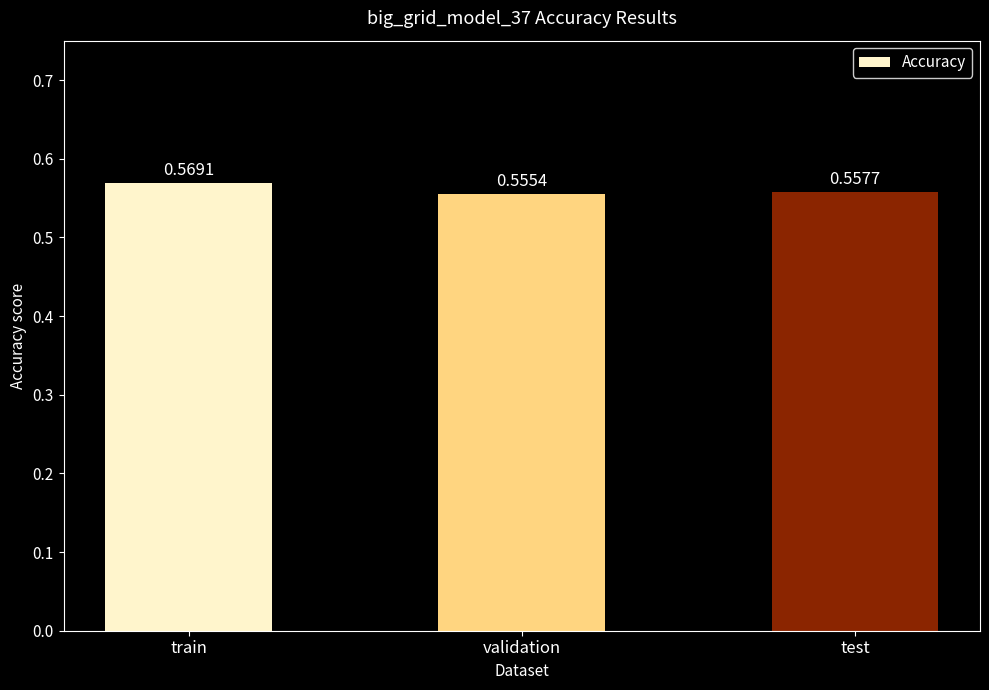

What is the label of the 3rd bar from the right?

train